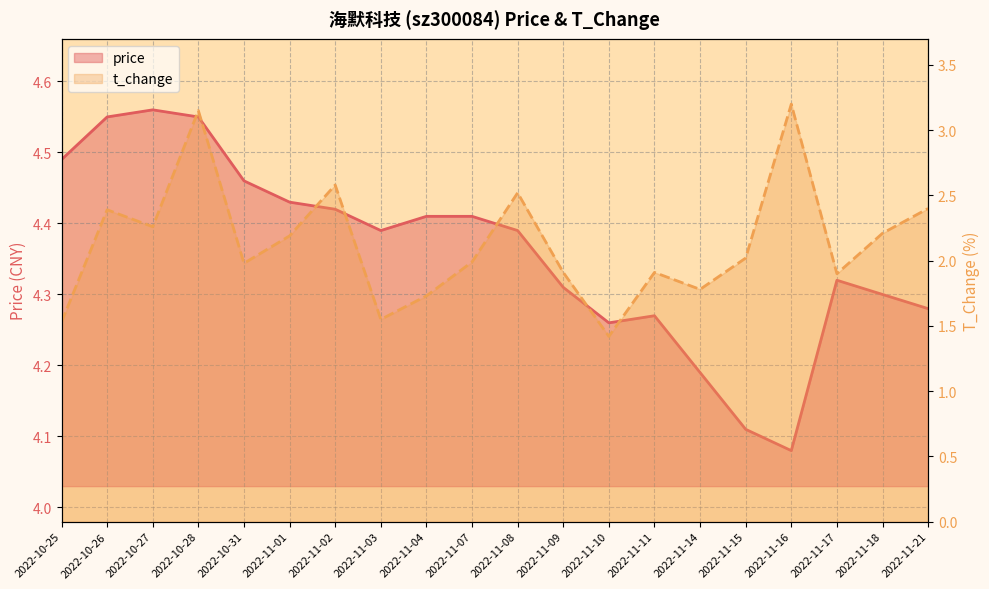

Which category has the highest value across all series?

2022-10-27